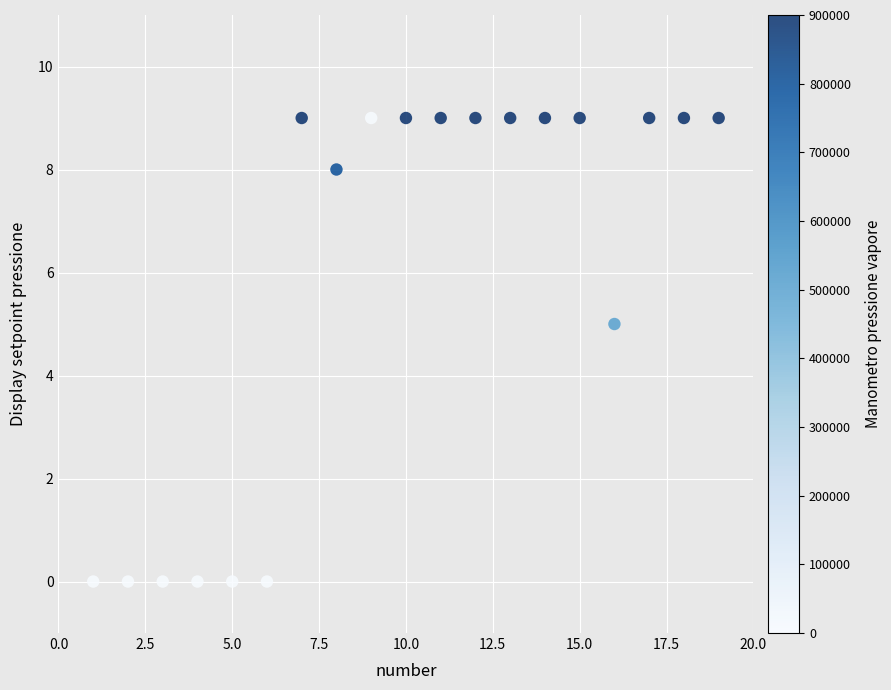

What is the range of Y values (max minus min)?

9